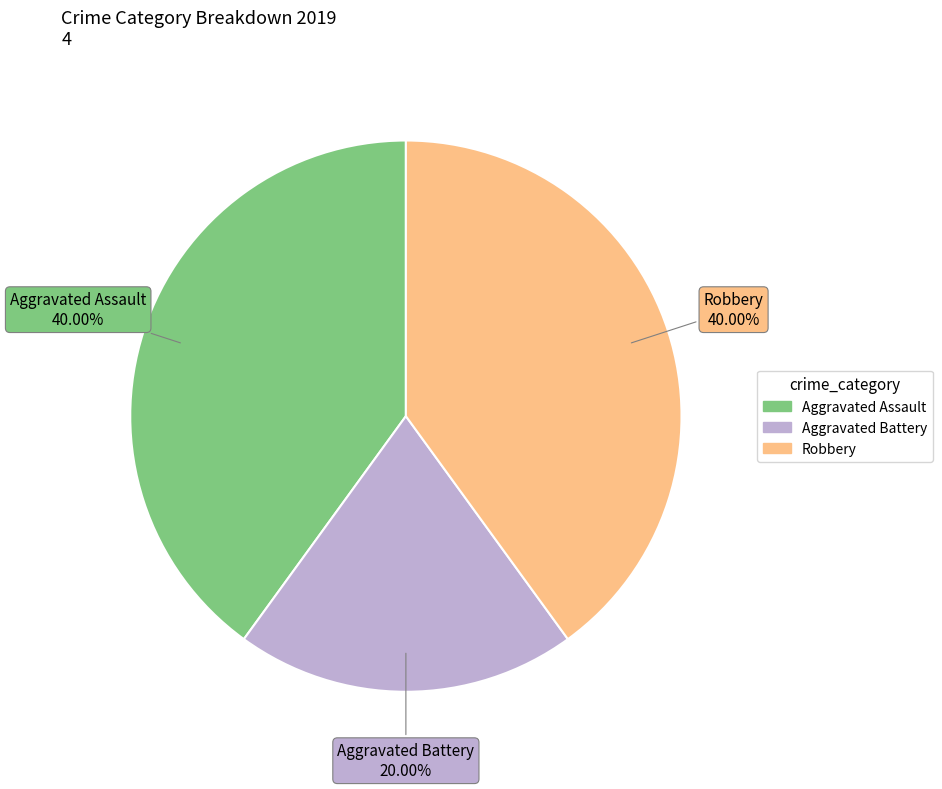

Is there any slice that represents more than half of the pie?

No